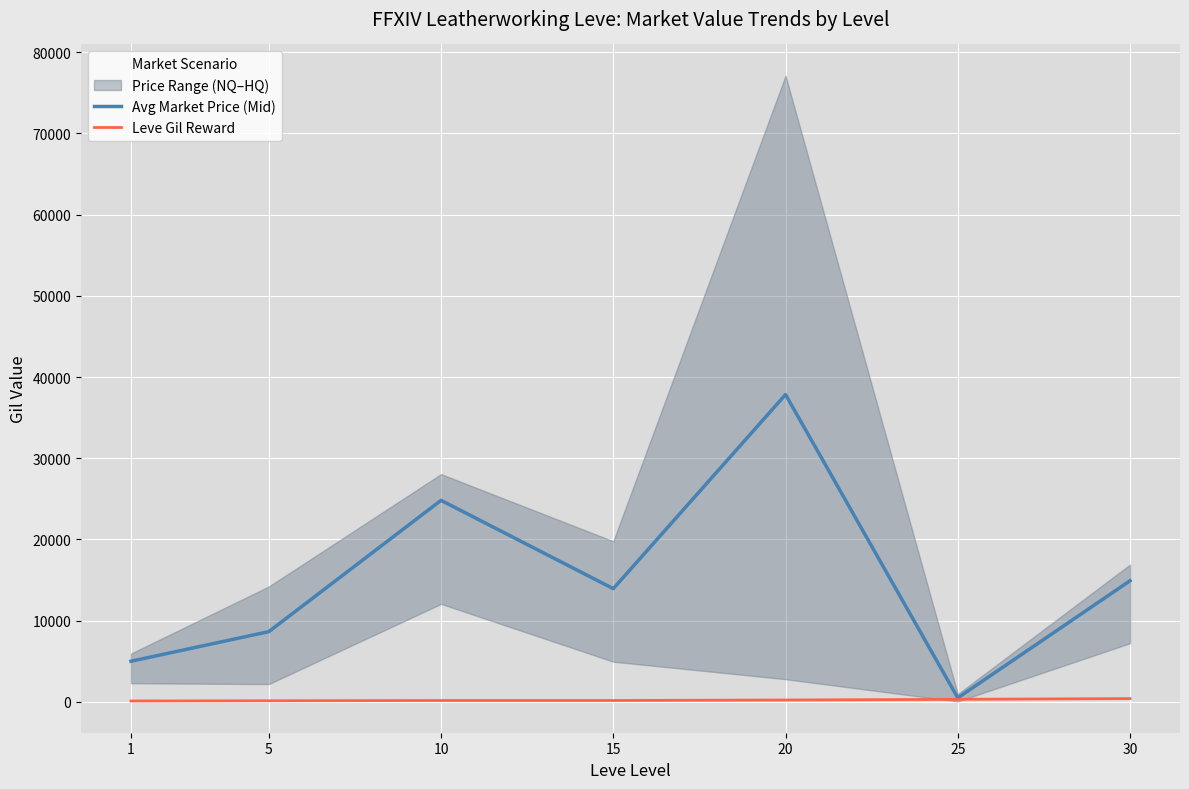

True or false: Avg Market Price (Mid) and Leve Gil Reward intersect in this chart.

False